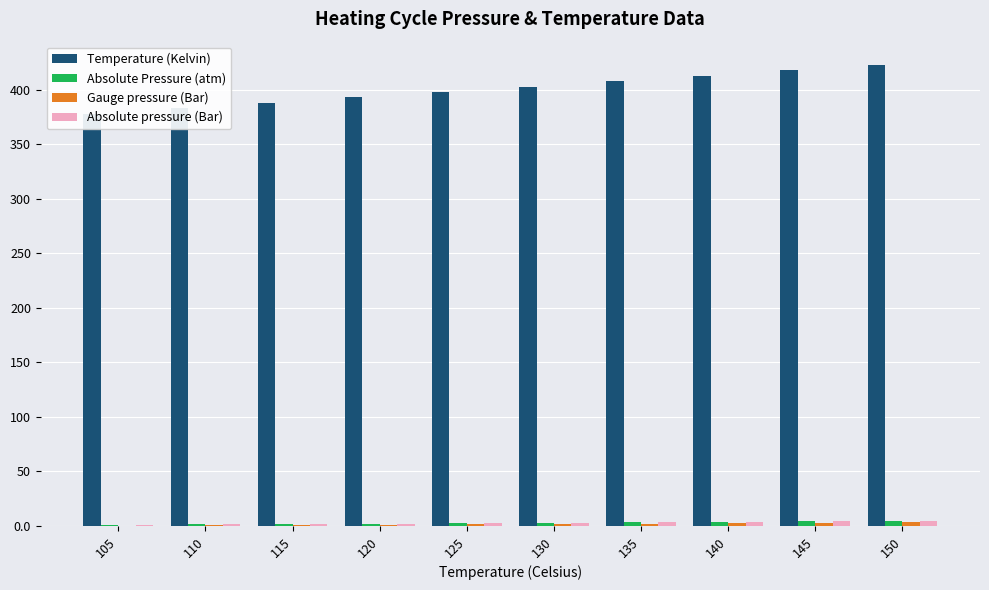

Which series has the largest range (max minus min)?

Temperature (Kelvin)